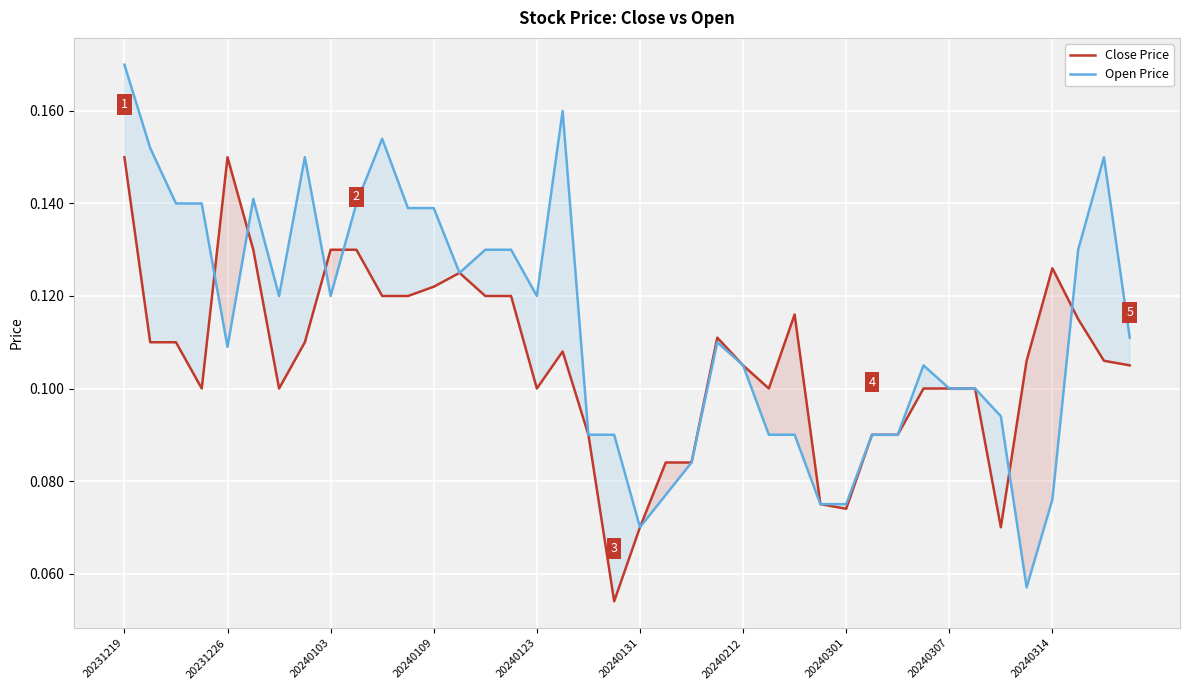

What is the lowest value of the Open Price series?

0.1